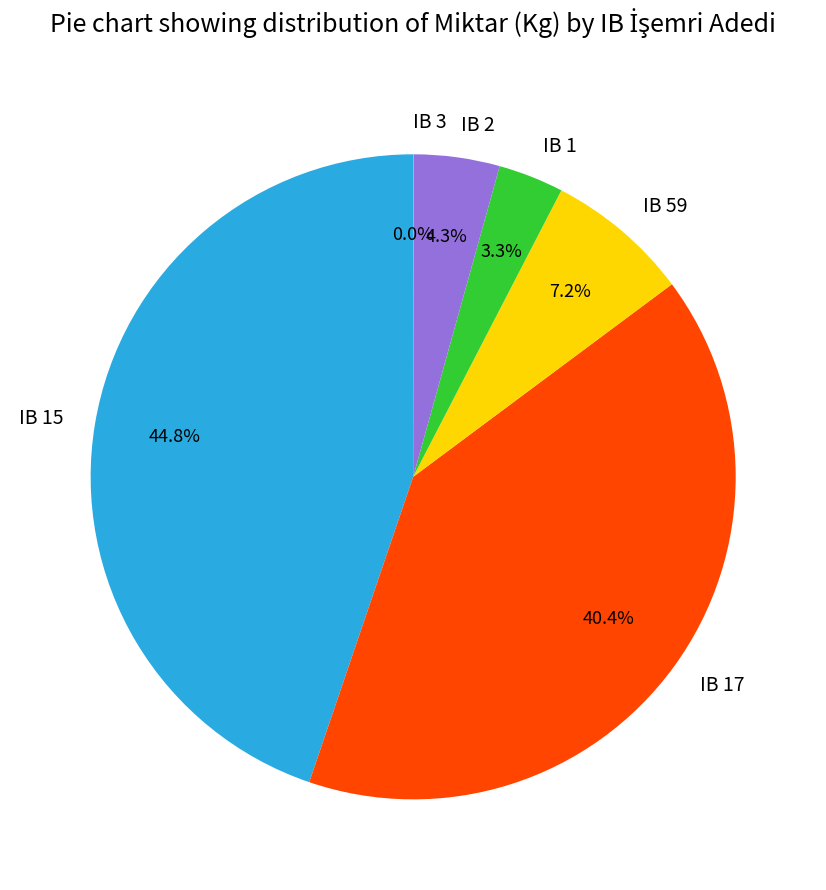

Between IB 17 and IB 15, which is larger?

IB 15